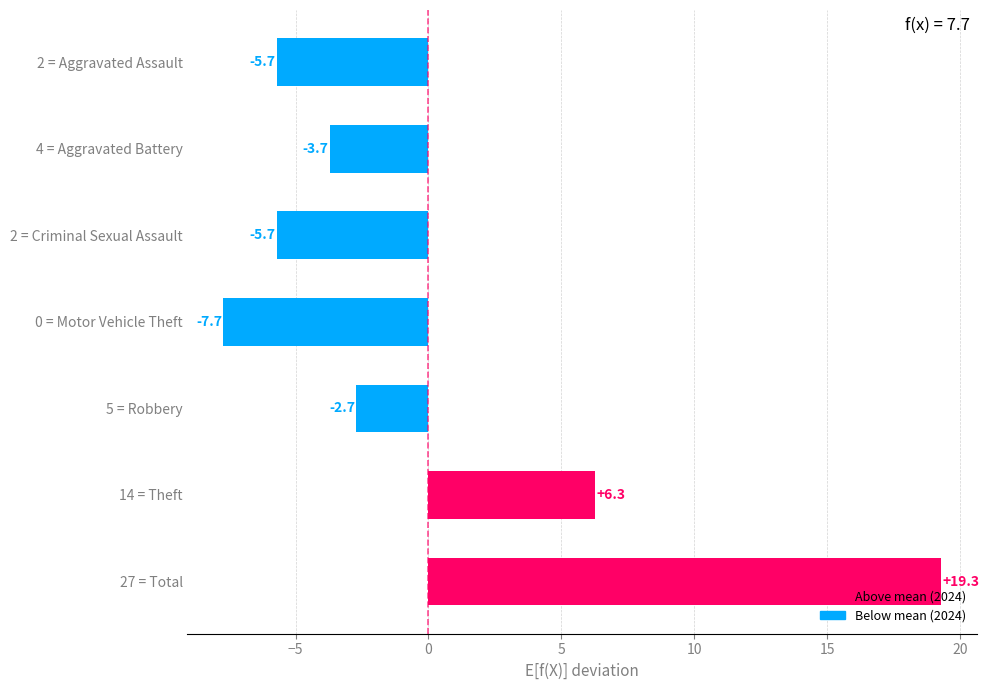

How many values are above zero?

2